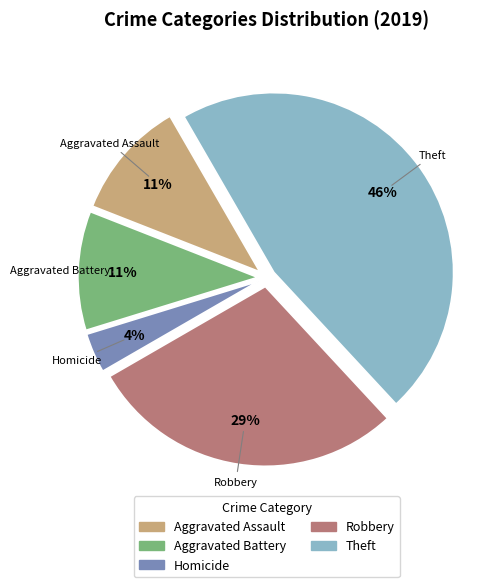

How many segments does this pie chart have?

5